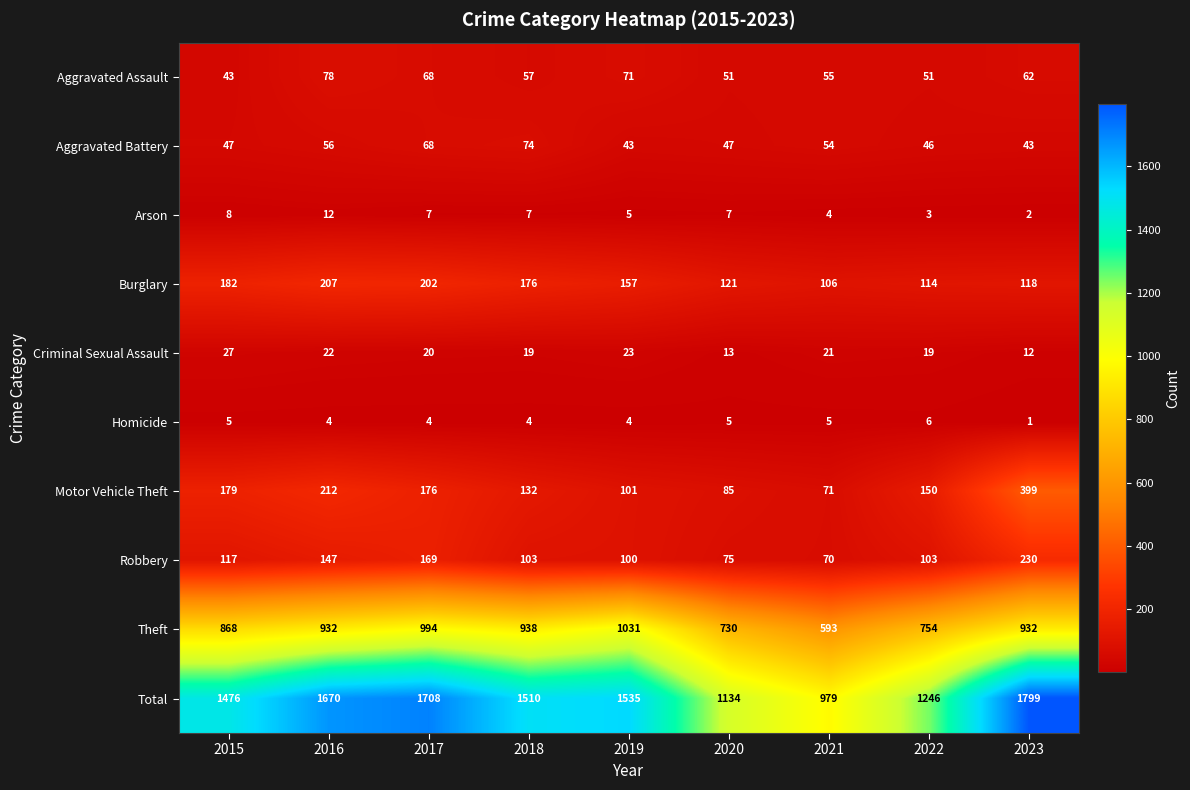

At which label is Burglary closest to 156?

2019